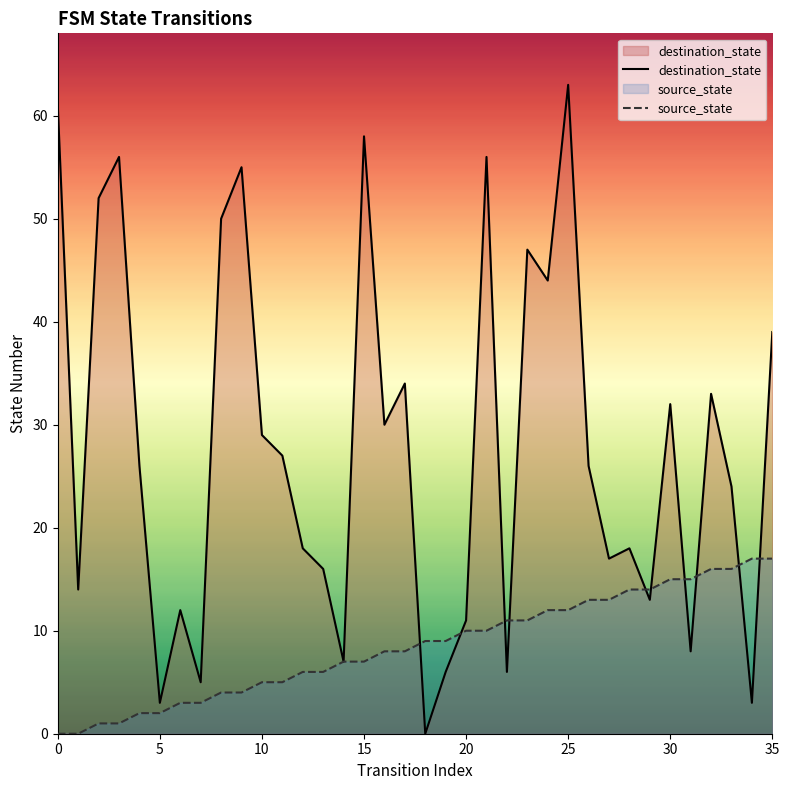

At which category is the sum across all series the highest?

25